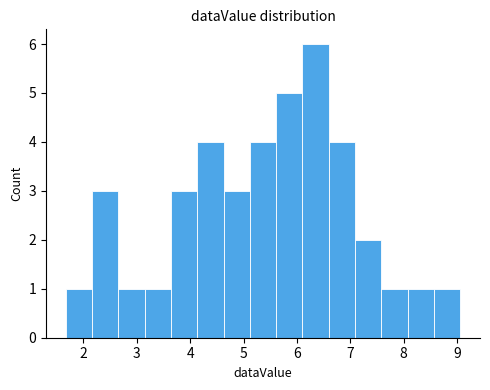

Reading left to right, list every bar in this chart as the range it spans on the x-axis followed by its height. Neither the bar edges nor the heights are printed on the chart, so give them approximately, as read against the axes.

1.7 to 2.2: 1
2.2 to 2.7: 3
2.7 to 3.1: 1
3.1 to 3.6: 1
3.6 to 4.1: 3
4.1 to 4.6: 4
4.6 to 5.1: 3
5.1 to 5.6: 4
5.6 to 6.1: 5
6.1 to 6.6: 6
6.6 to 7.1: 4
7.1 to 7.6: 2
7.6 to 8.1: 1
8.1 to 8.6: 1
8.6 to 9.1: 1